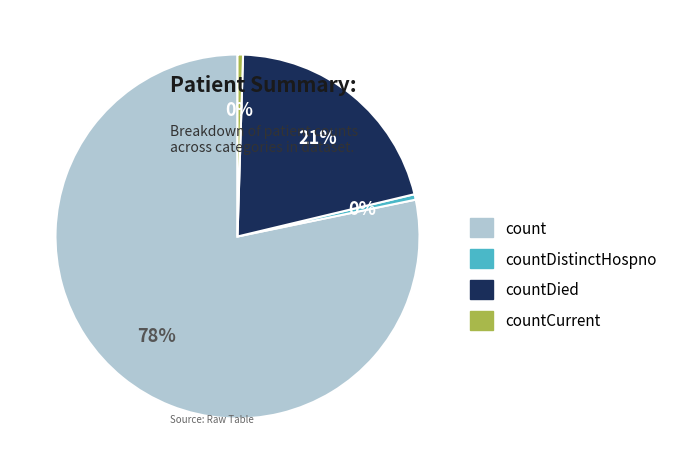

True or false: countDied accounts for 21% of the total.

True